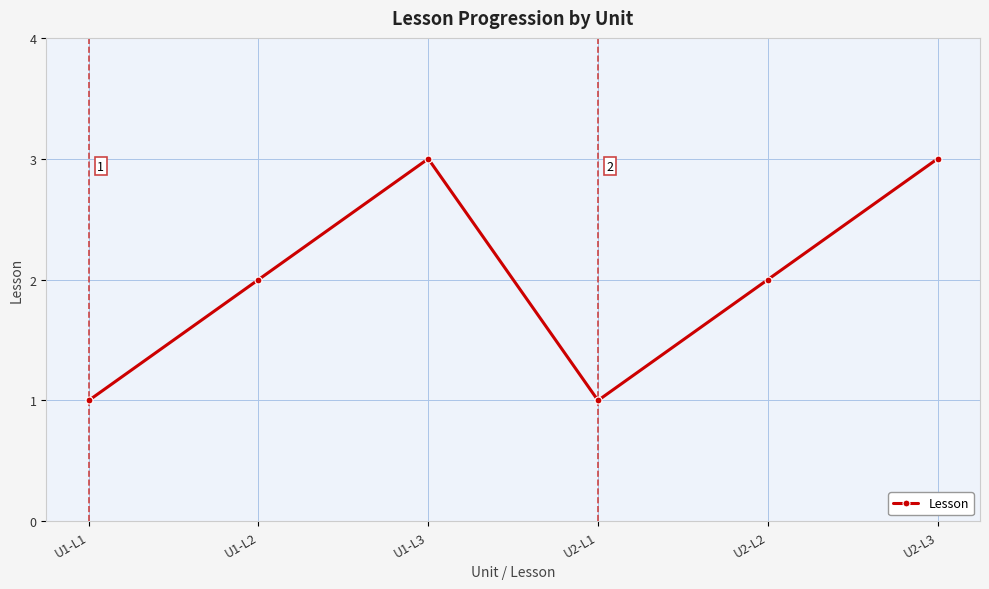

What is the label of the 6th point from the right?

U1-L1